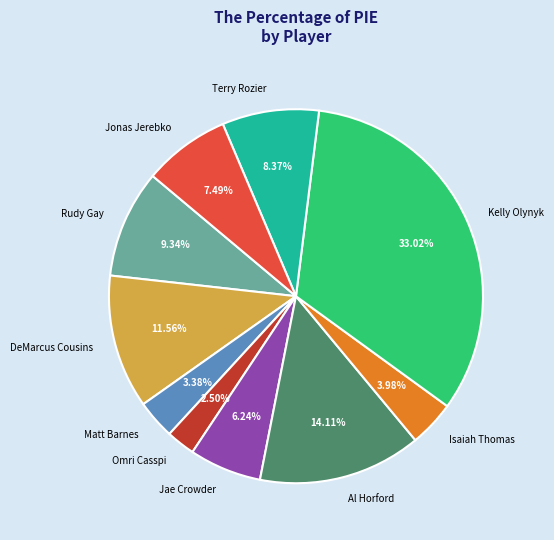

Is there any slice that represents more than half of the pie?

No